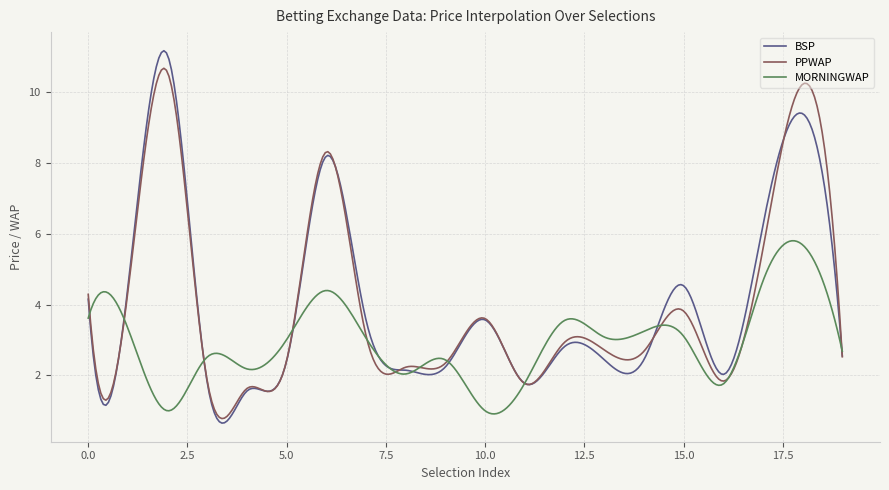

How many distinct data groups are displayed?

3